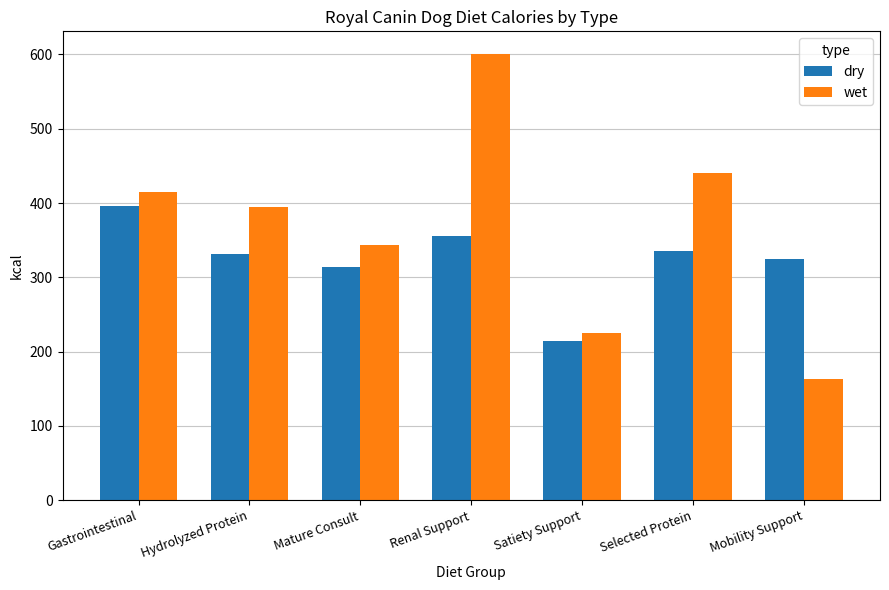

True or false: wet has a value of 395 at Hydrolyzed Protein.

True